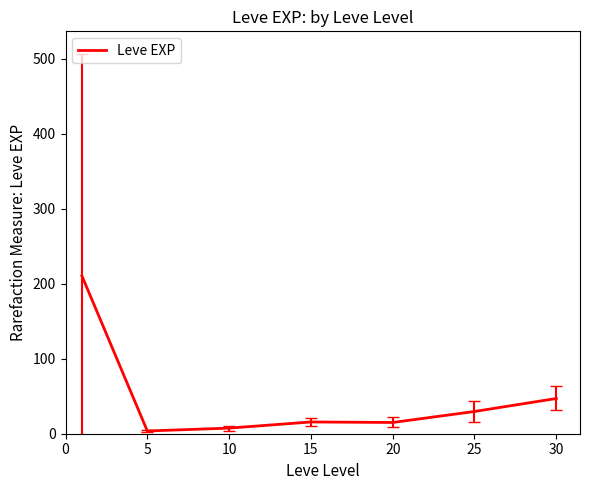

Is this an area chart (filled region under the line)?

No